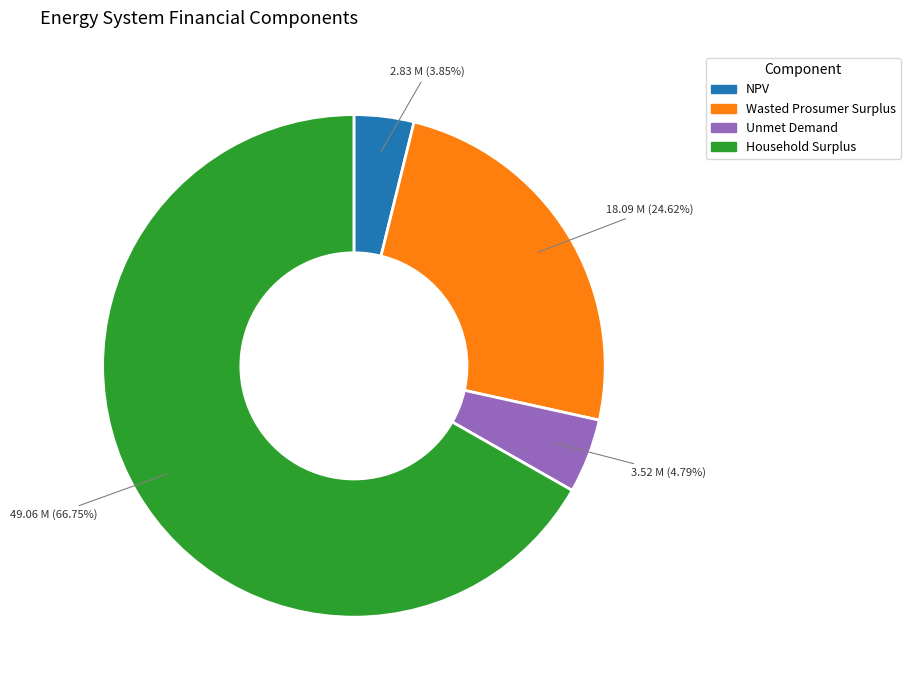

To the nearest percent, what is the average slice percentage?

25%